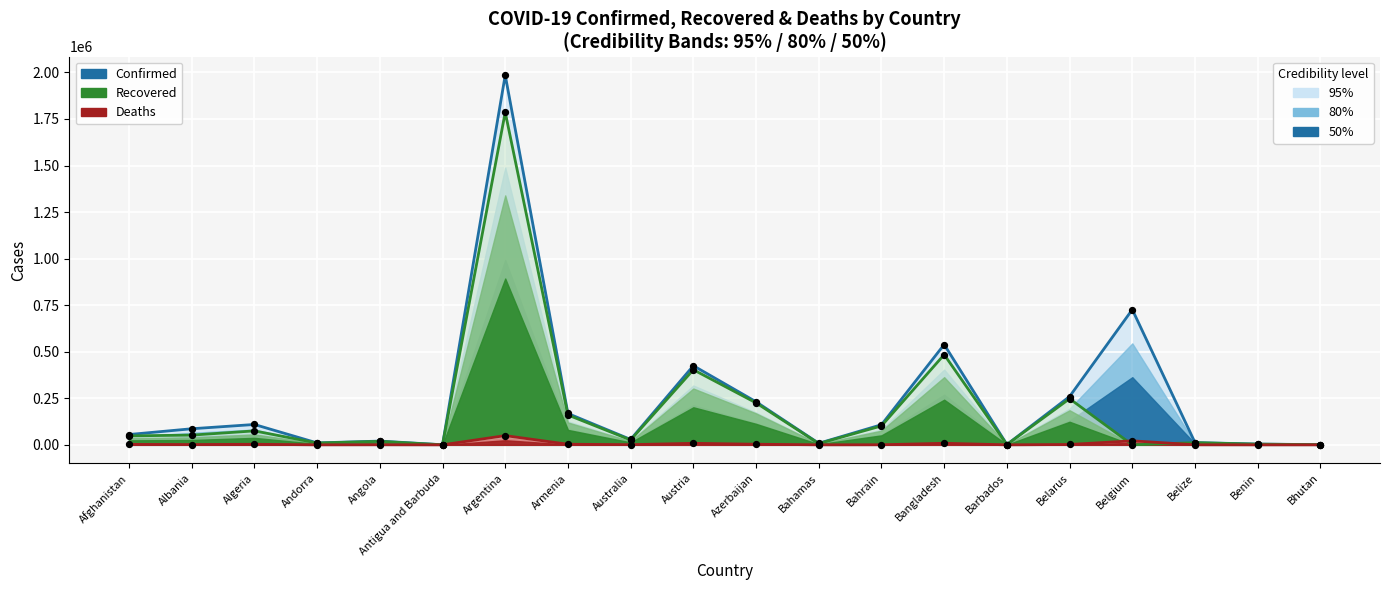

Which series has the largest total across all categories?

Confirmed